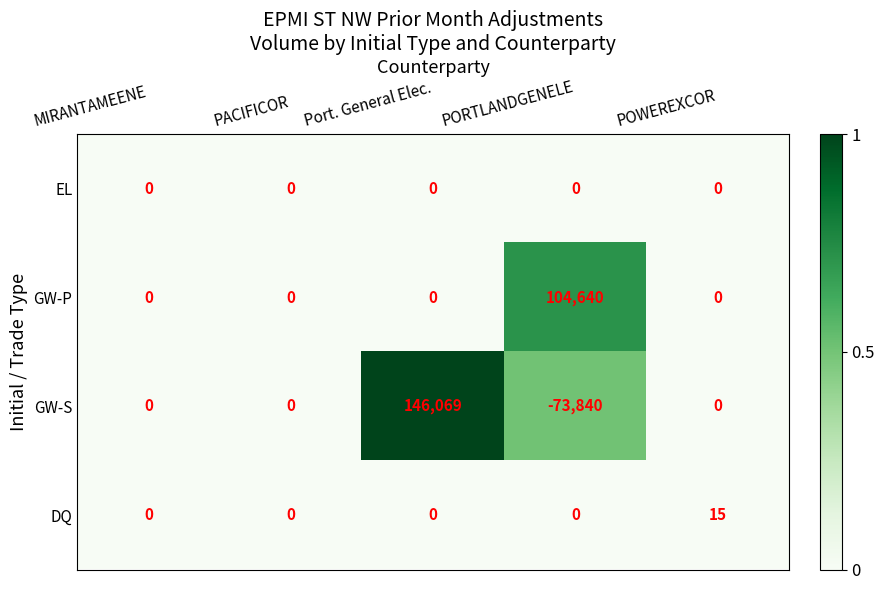

Reading right to left, what are all the values shown in this chart?

EL: POWEREXCOR=0	PORTLANDGENELE=0	Port. General Elec.=0	PACIFICOR=0	MIRANTAMEENE=0
GW-P: POWEREXCOR=0	PORTLANDGENELE=104640	Port. General Elec.=0	PACIFICOR=0	MIRANTAMEENE=0
GW-S: POWEREXCOR=0	PORTLANDGENELE=-73840	Port. General Elec.=146069	PACIFICOR=0	MIRANTAMEENE=0
DQ: POWEREXCOR=15	PORTLANDGENELE=0	Port. General Elec.=0	PACIFICOR=0	MIRANTAMEENE=0